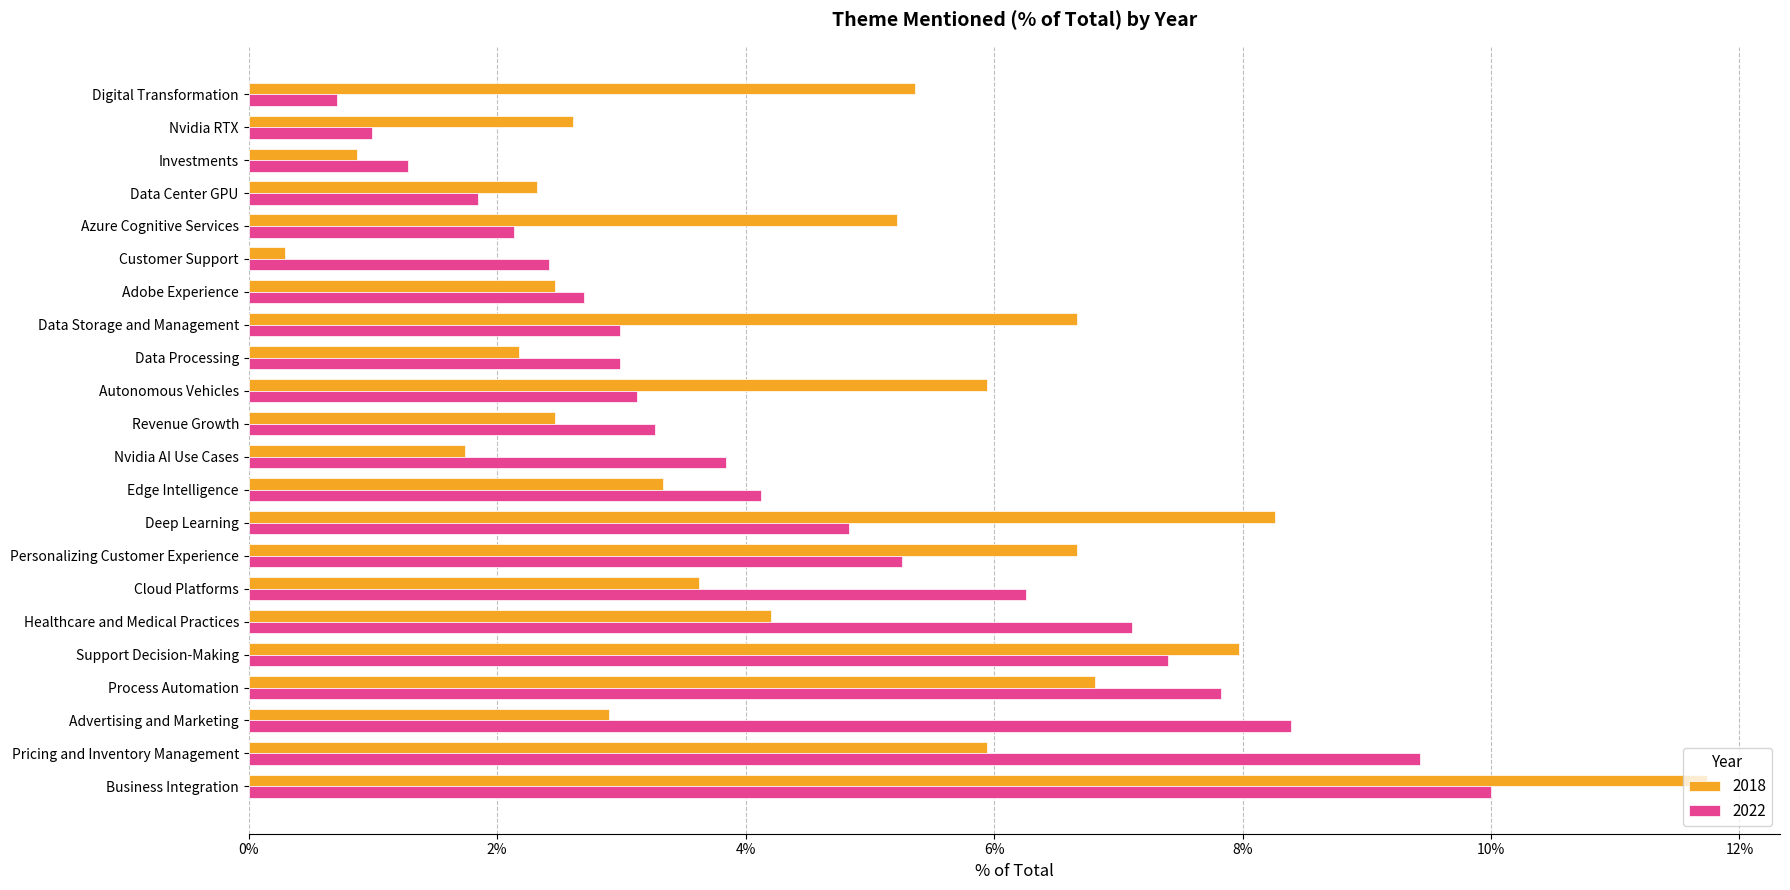

What are all the series names shown in the legend?

2018, 2022